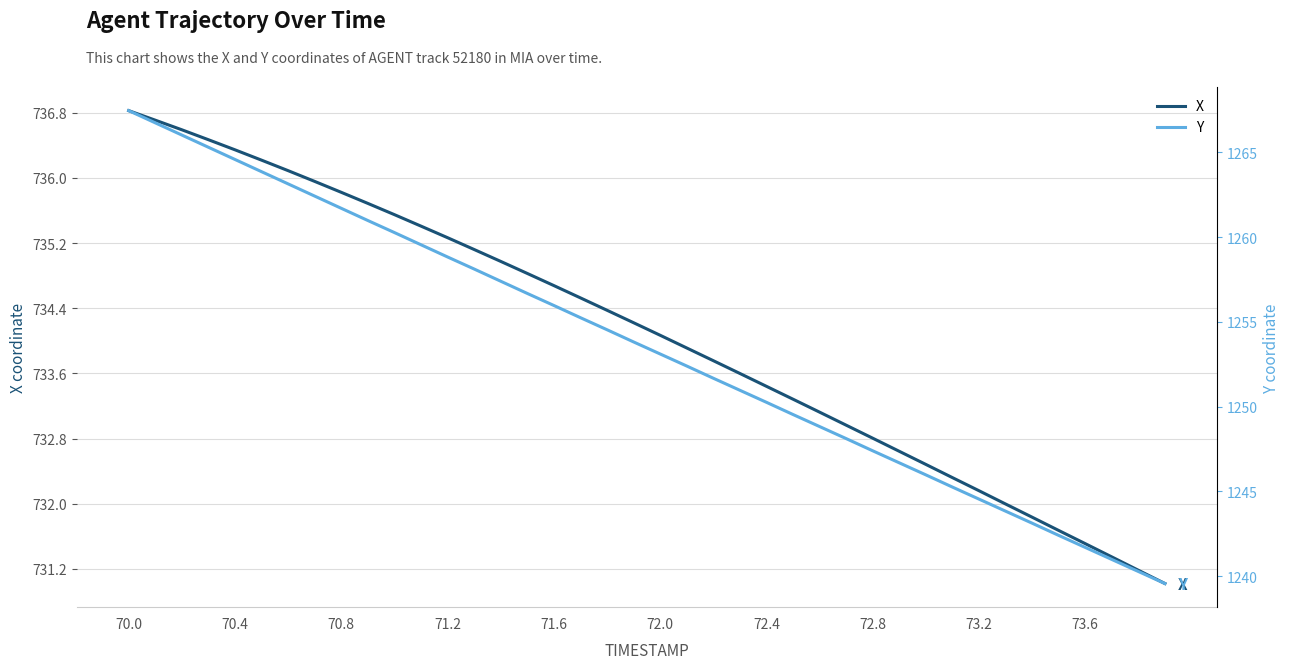

Reading right to left, transcribe all the data shown in this chart.

X: 731.0	731.2	731.3	731.5	731.7	731.8	732.0	732.2	732.3	732.5	732.6	732.8	733.0	733.1	733.3	733.4	733.6	733.8	733.9	734.1	734.2	734.4	734.5	734.7	734.8	735.0	735.1	735.3	735.4	735.5	735.7	735.8	736.0	736.1	736.2	736.3	736.5	736.6	736.7	736.8
Y: 1239.6	1240.3	1241.0	1241.7	1242.4	1243.1	1243.8	1244.5	1245.3	1246.0	1246.7	1247.4	1248.1	1248.8	1249.5	1250.3	1251.0	1251.7	1252.4	1253.1	1253.8	1254.5	1255.2	1256.0	1256.7	1257.4	1258.1	1258.8	1259.5	1260.3	1261.0	1261.7	1262.4	1263.1	1263.9	1264.6	1265.3	1266.0	1266.7	1267.5